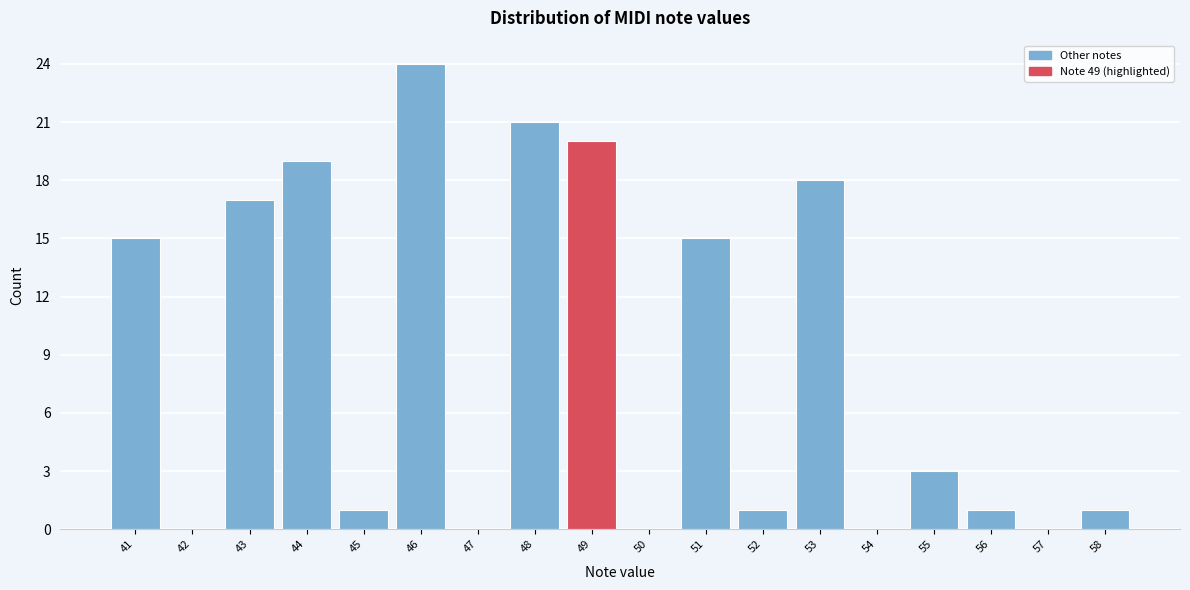

Reading left to right, transcribe this chart: for each bar, give the range it covers on the x-axis and its height. The values are not printed on the chart, so give them approximately, as read against the axis.

40.5 to 41.5: 15
41.5 to 42.5: 0
42.5 to 43.5: 17
43.5 to 44.5: 19
44.5 to 45.5: 1
45.5 to 46.5: 24
46.5 to 47.5: 0
47.5 to 48.5: 21
48.5 to 49.5: 20
49.5 to 50.5: 0
50.5 to 51.5: 15
51.5 to 52.5: 1
52.5 to 53.5: 18
53.5 to 54.5: 0
54.5 to 55.5: 3
55.5 to 56.5: 1
56.5 to 57.5: 0
57.5 to 58.5: 1